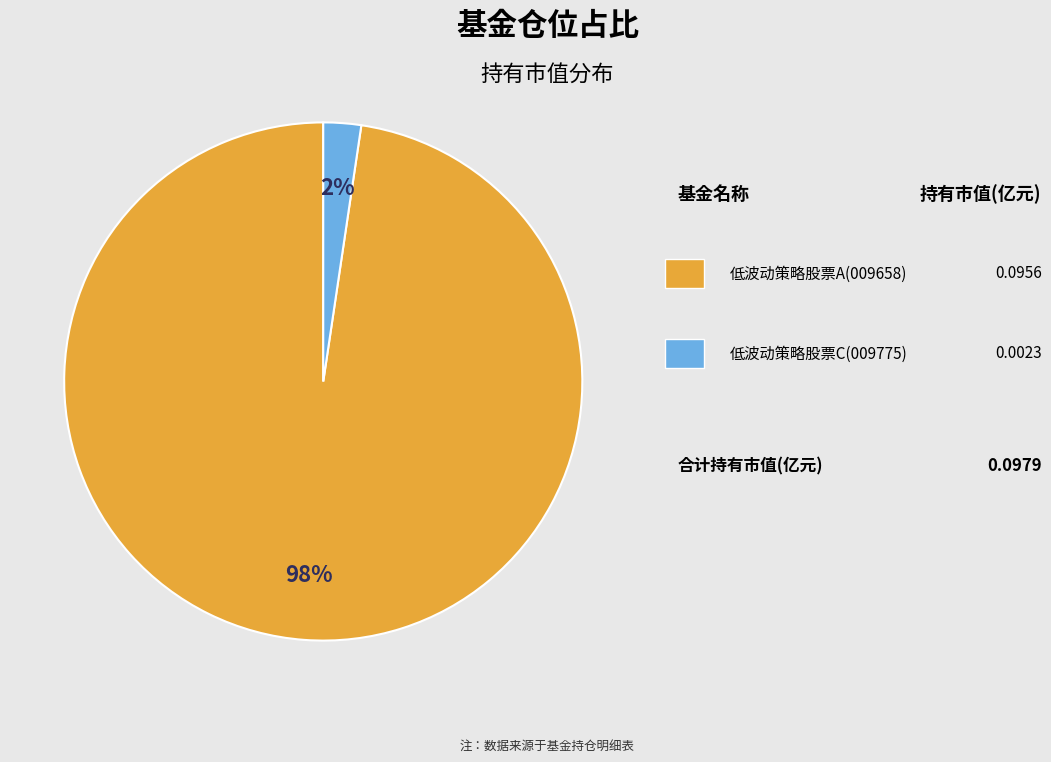

To the nearest percent, what is the average slice percentage?

50%